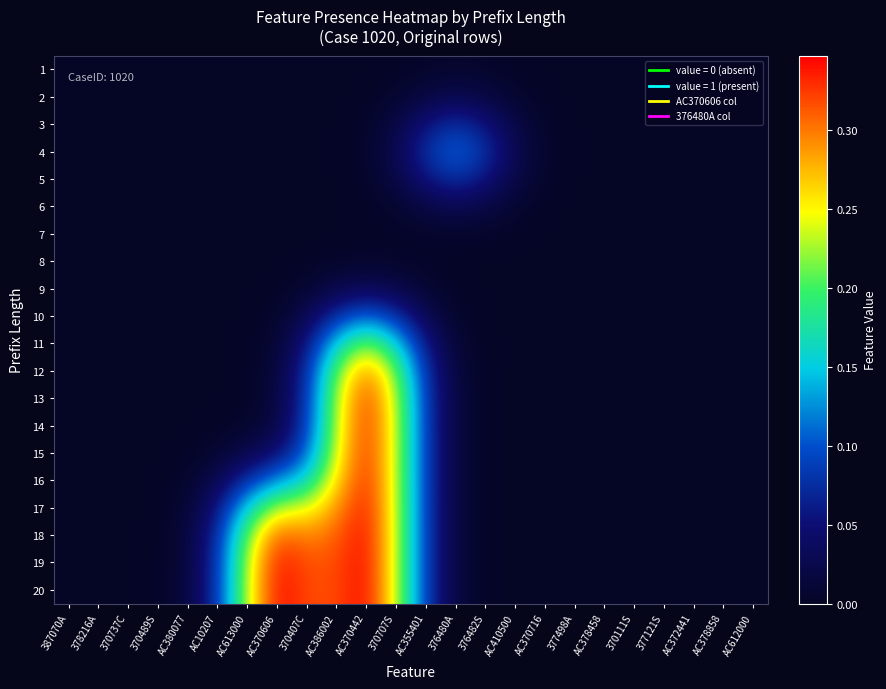

How many series are shown in this chart?

20